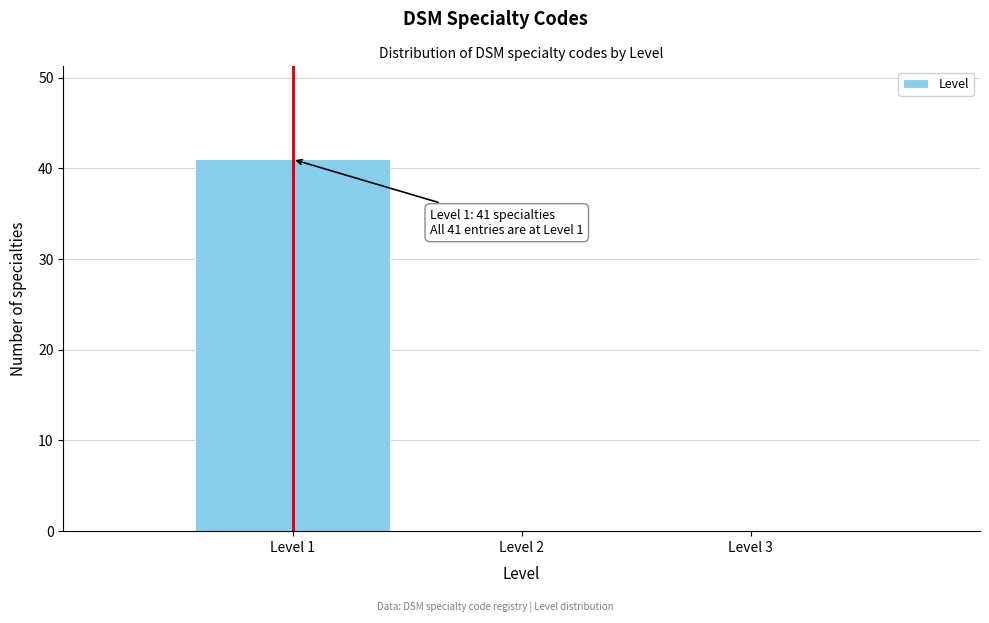

Which range on the x-axis has the tallest bar?

0.5 to 1.5